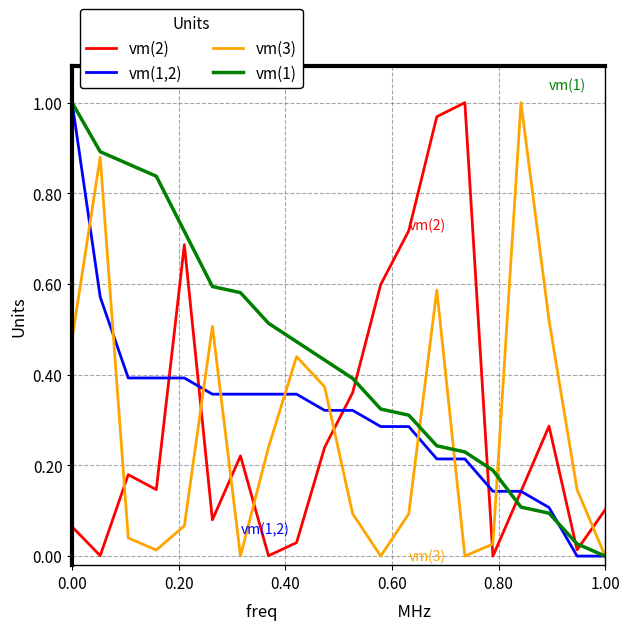

Which series has the largest total across all categories?

vm(1)